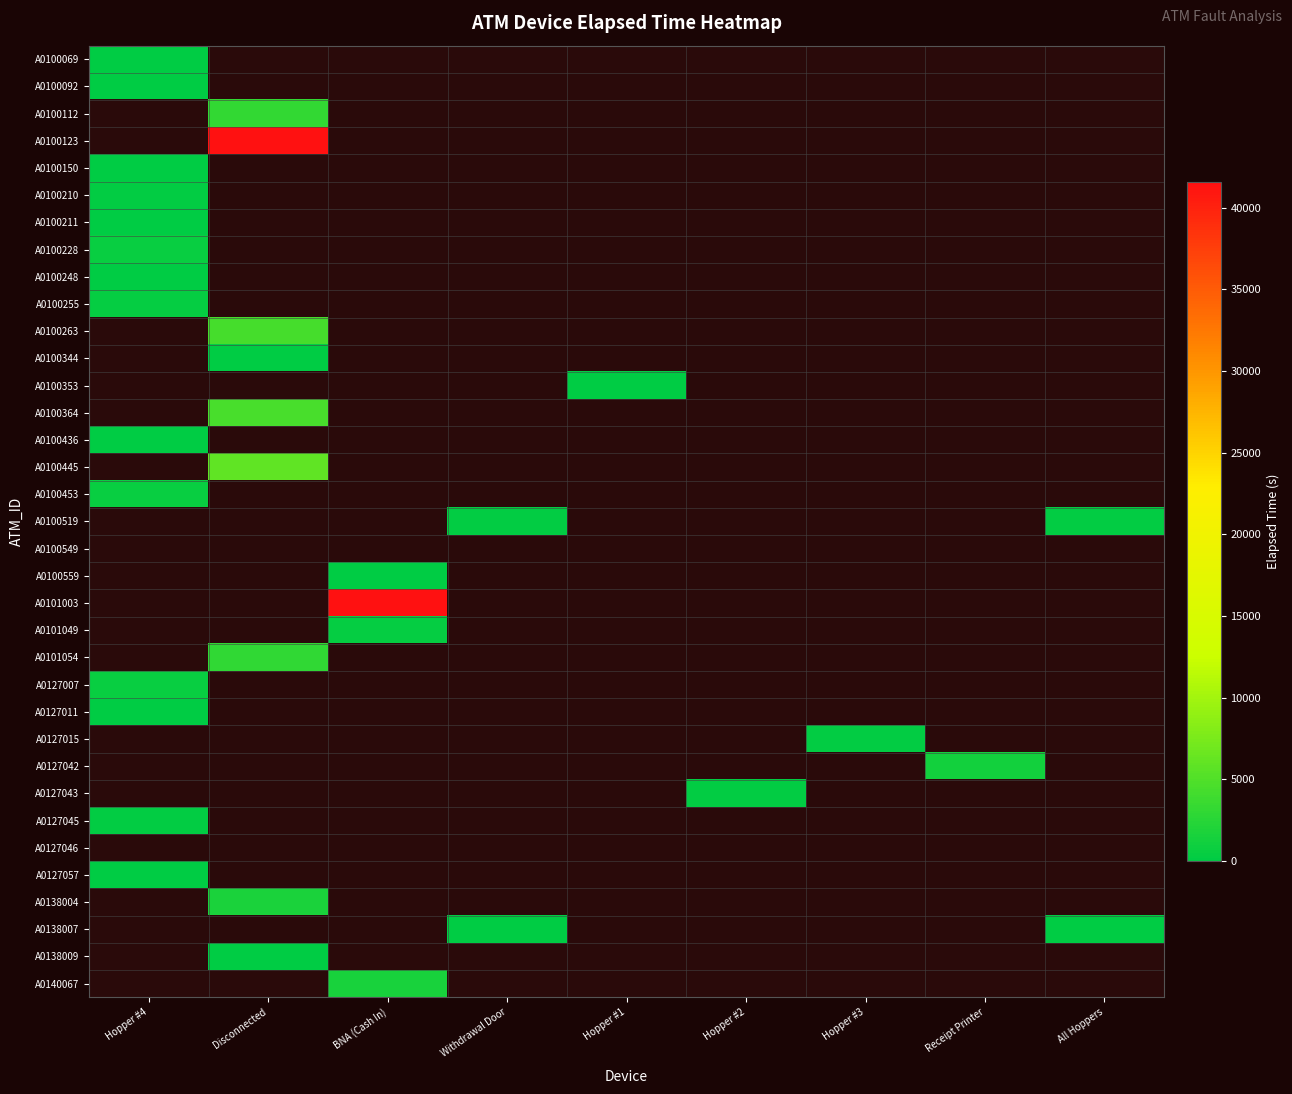

Which category has the highest value across all series?

Disconnected